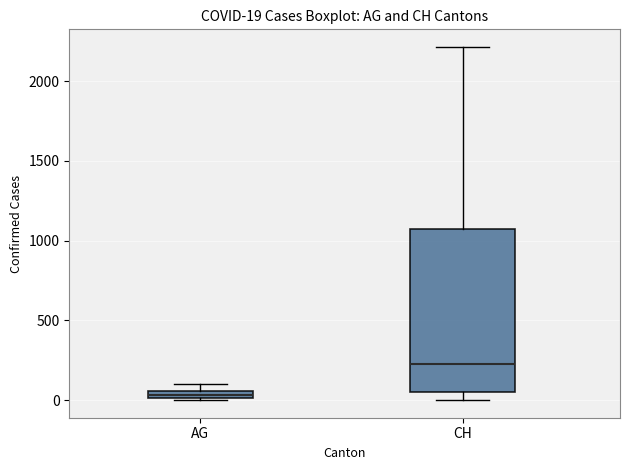

Comparing the boxes themselves (not the whiskers), which one is the tallest?

CH